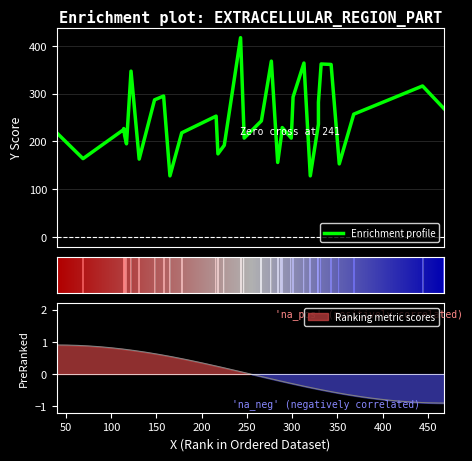

Rank the categories by value from highest to lowest.

243, 277, 313, 332, 343, 122, 444, 158, 301, 148, 329, 468, 368, 216, 266, 329, 289, 114, 114, 40, 178, 115, 288, 247, 299, 117, 225, 218, 69, 131, 284, 352, 165, 320